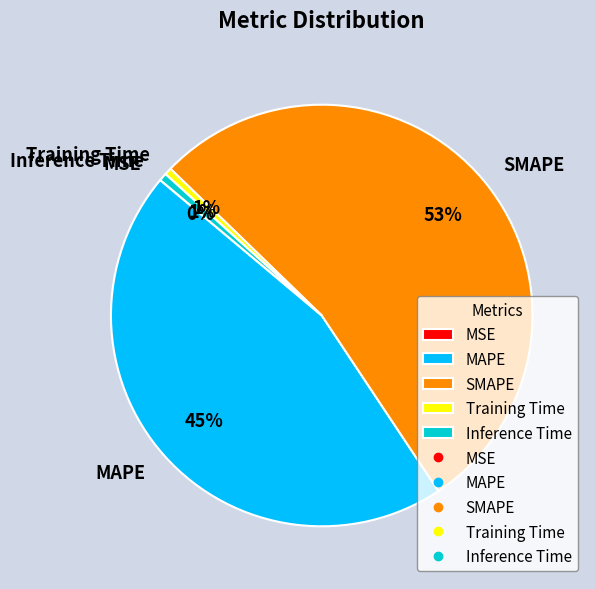

Does any single category account for the majority?

Yes